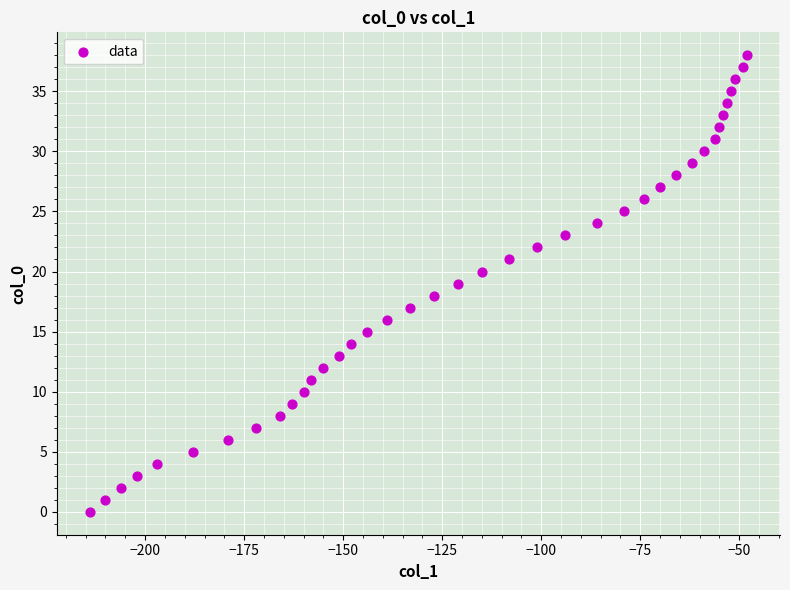

What is the range of Y values (max minus min)?

38